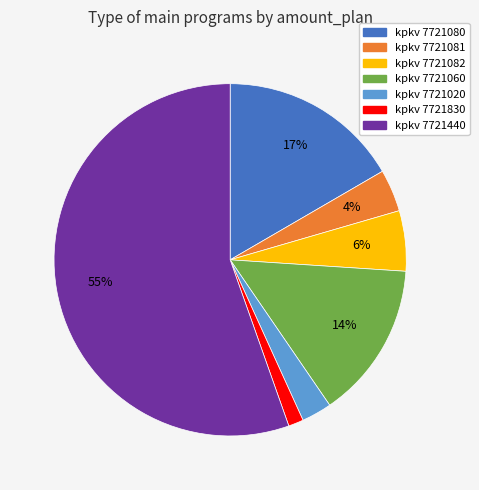

Is there any slice that represents more than half of the pie?

Yes